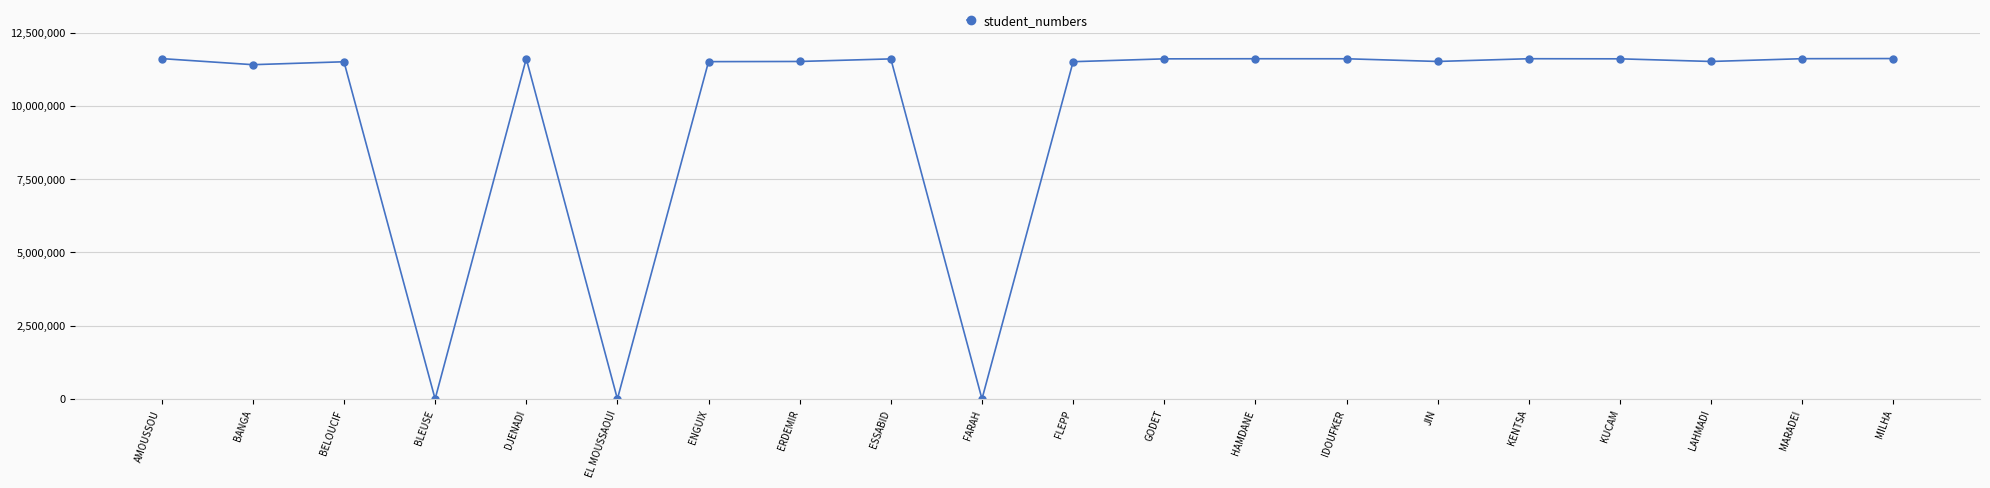

What is the change in value from BLEUSE to DJENADI?

+11607325